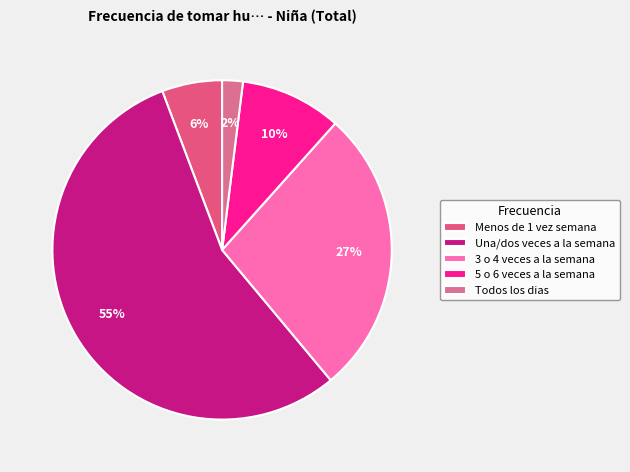

Which category has the smallest portion of the pie?

Todos los dias